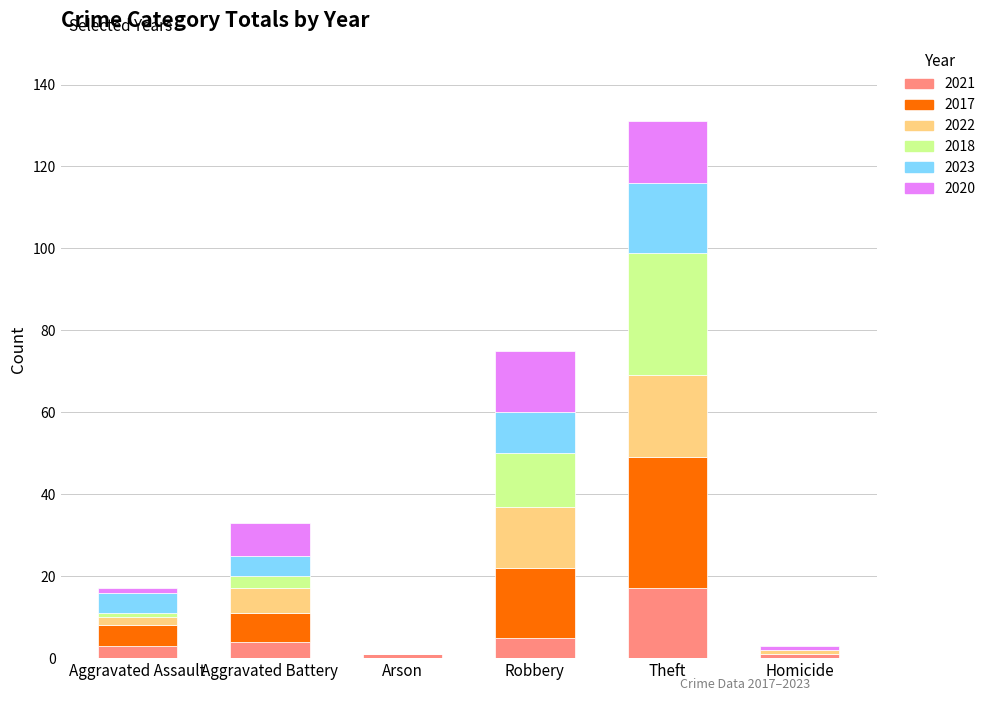

At which category is the sum across all series the highest?

Theft